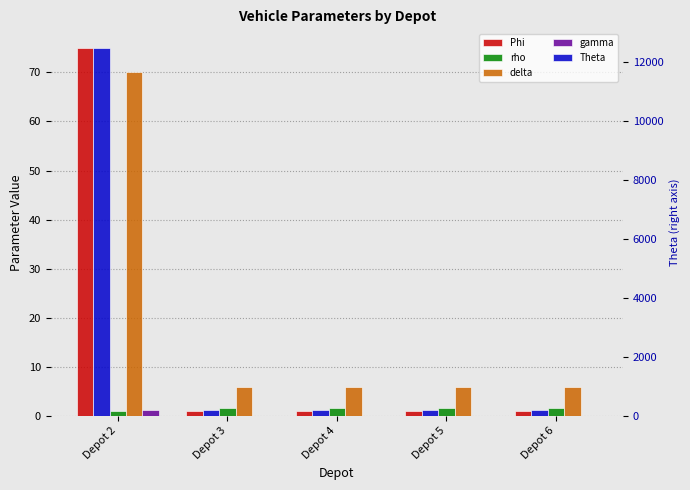

At how many categories does at least one series exceed 3866?

1